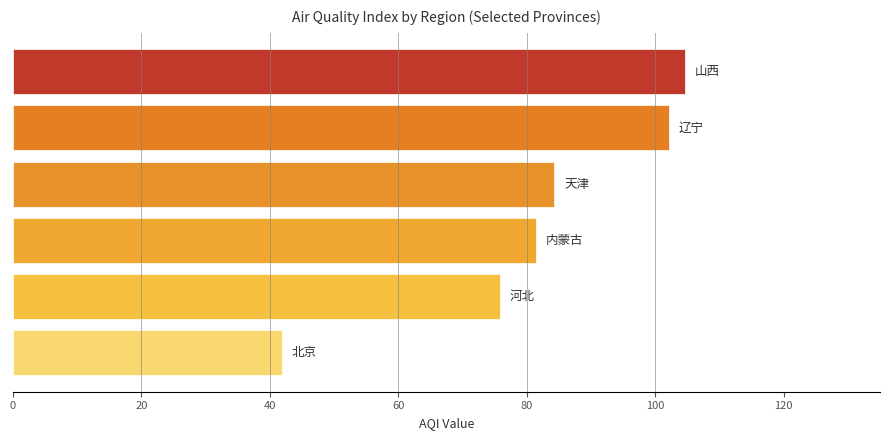

What is the greatest value displayed?

104.6